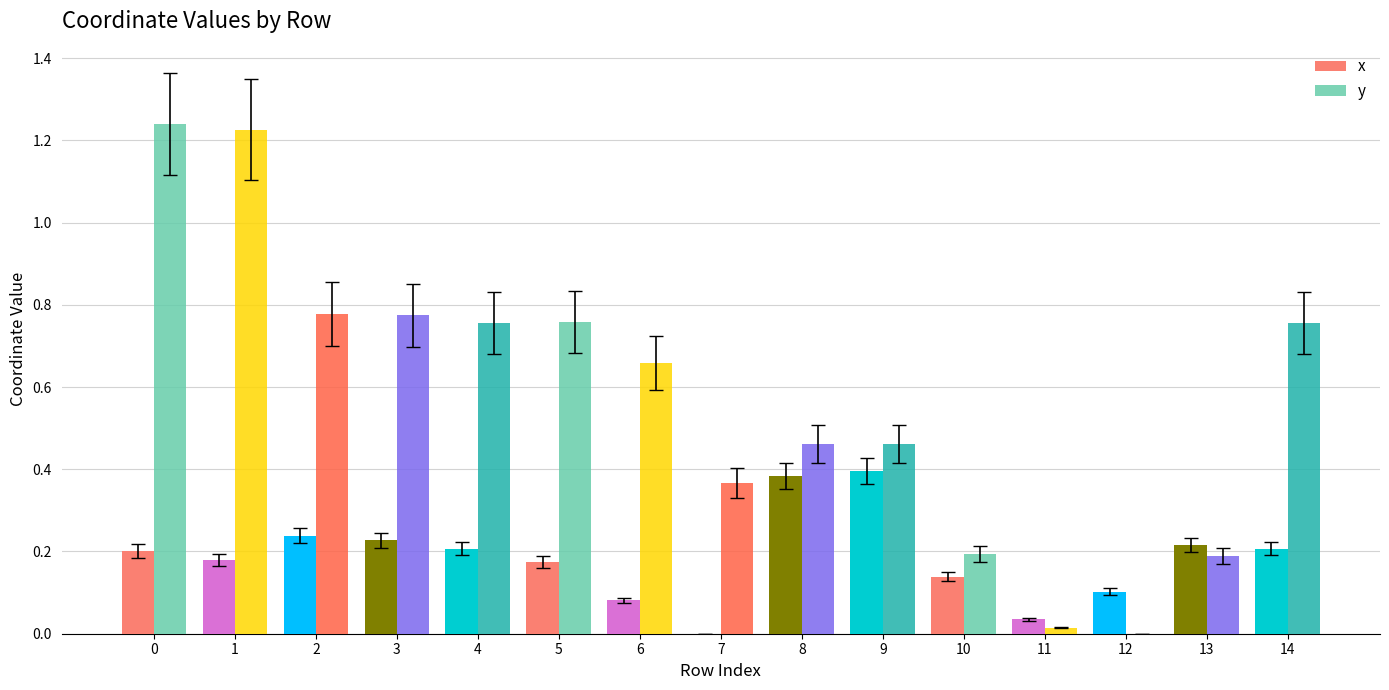

Between 0 and 5, which series saw the biggest shift?

y